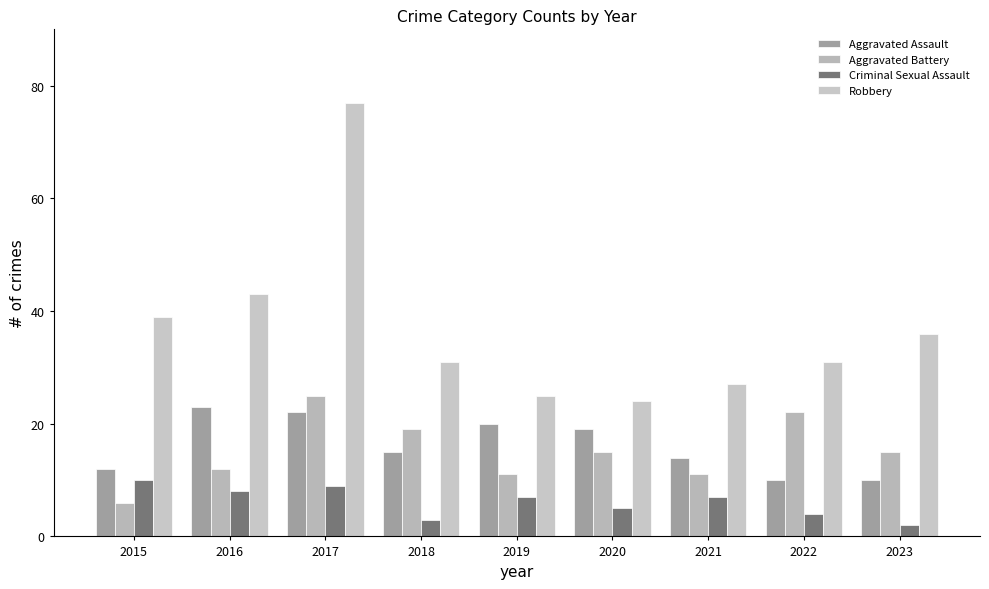

What is the difference between the second highest and second lowest values in the Aggravated Battery series?

11